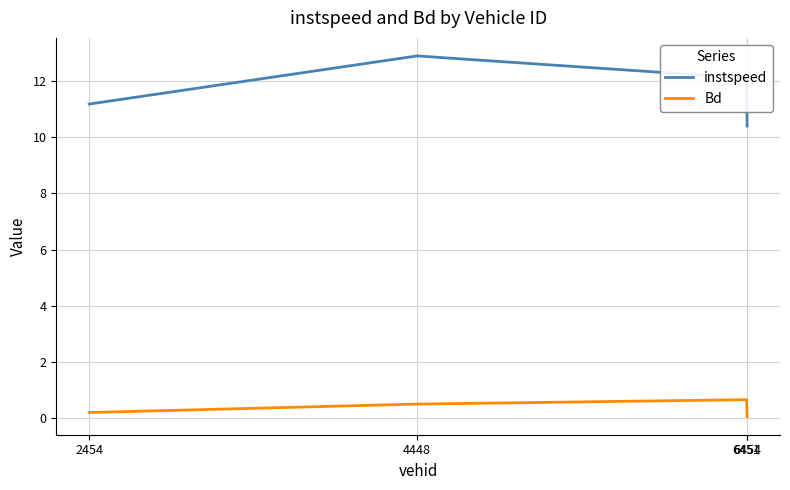

True or false: Bd and instspeed intersect in this chart.

False